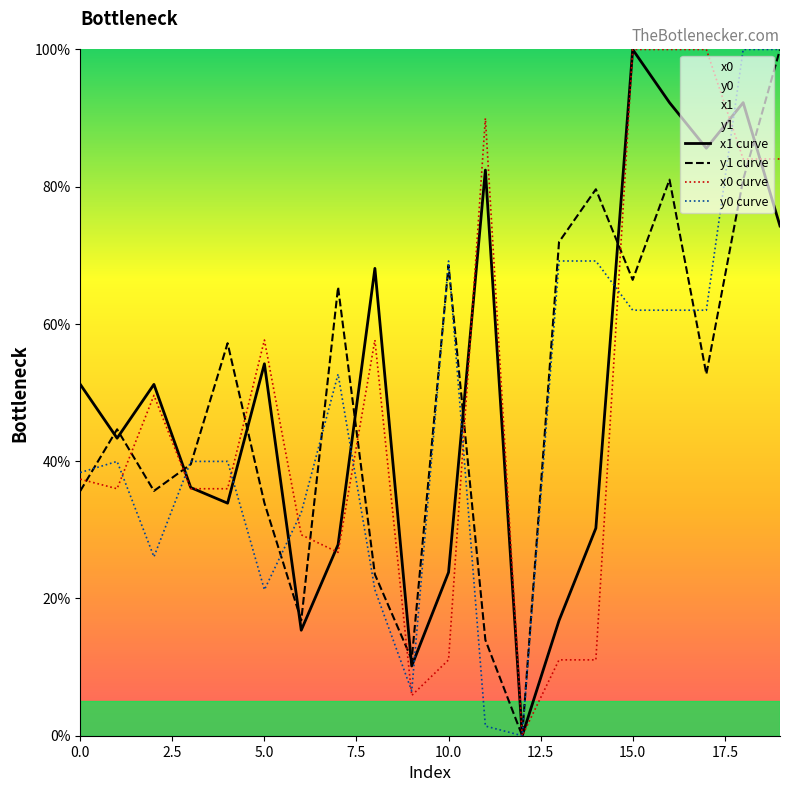

Is the value of x1 curve at 10.0 greater than the value of y0 curve at 10.0?

No